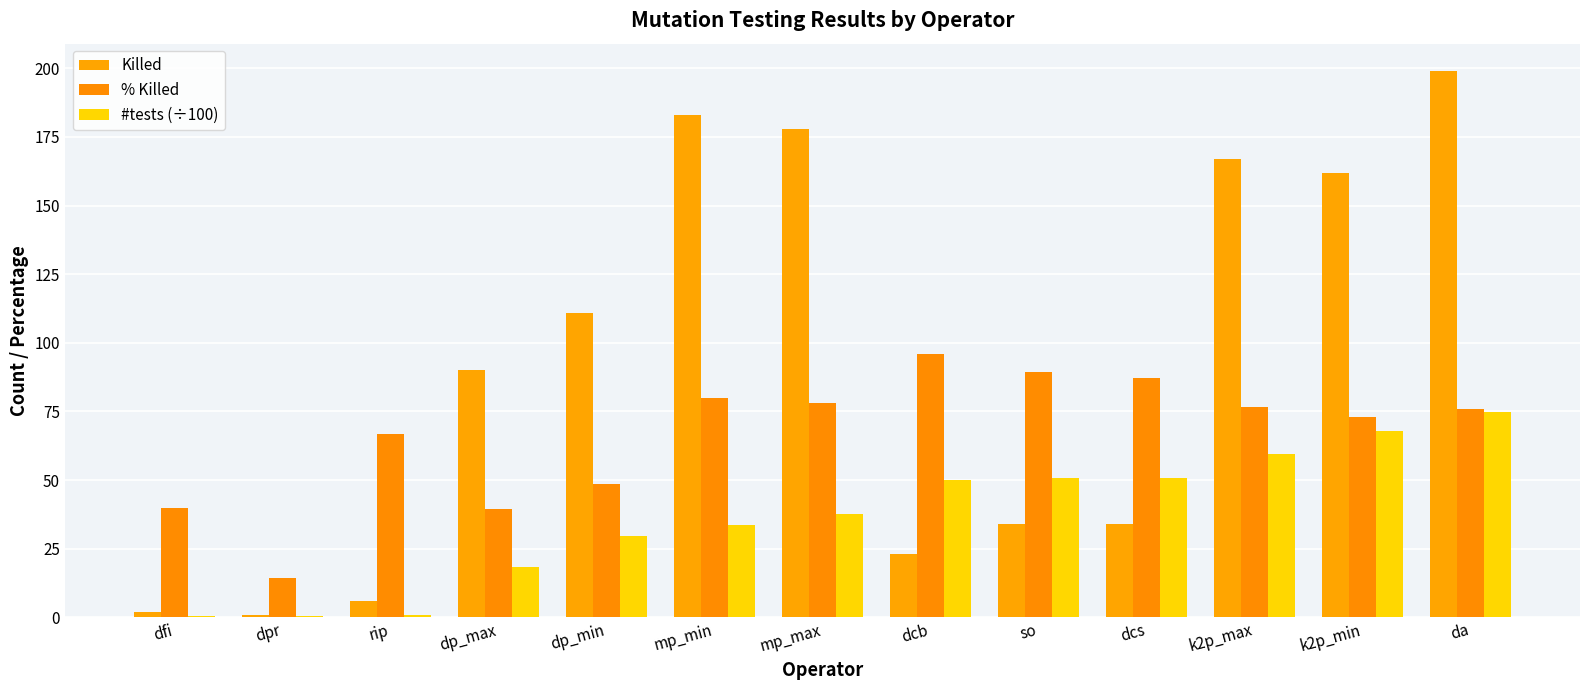

What is the difference between the #tests (÷100) values at so and mp_max?

12.9